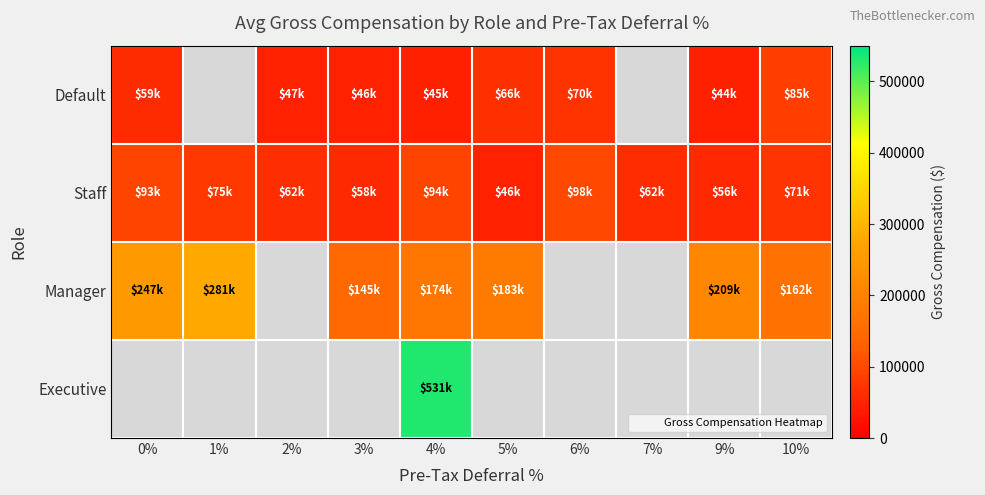

How many data points does each series have?

10